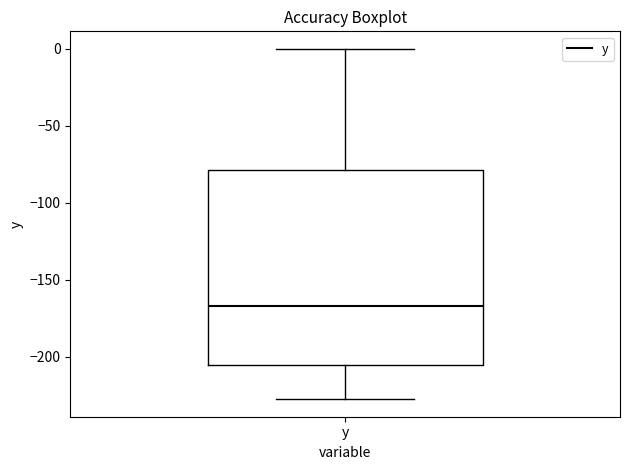

Read this box plot against the y-axis: the position of the median line, the range covered by the box, and the ends of both whiskers. The values are not printed on the chart, so give them approximately, as read against the axis.

median -165, box -205 to -80, whiskers -230 to 0